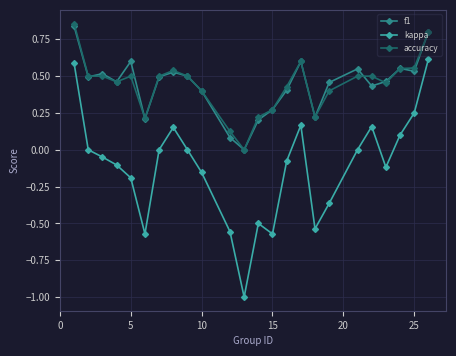

True or false: f1 and kappa intersect in this chart.

False